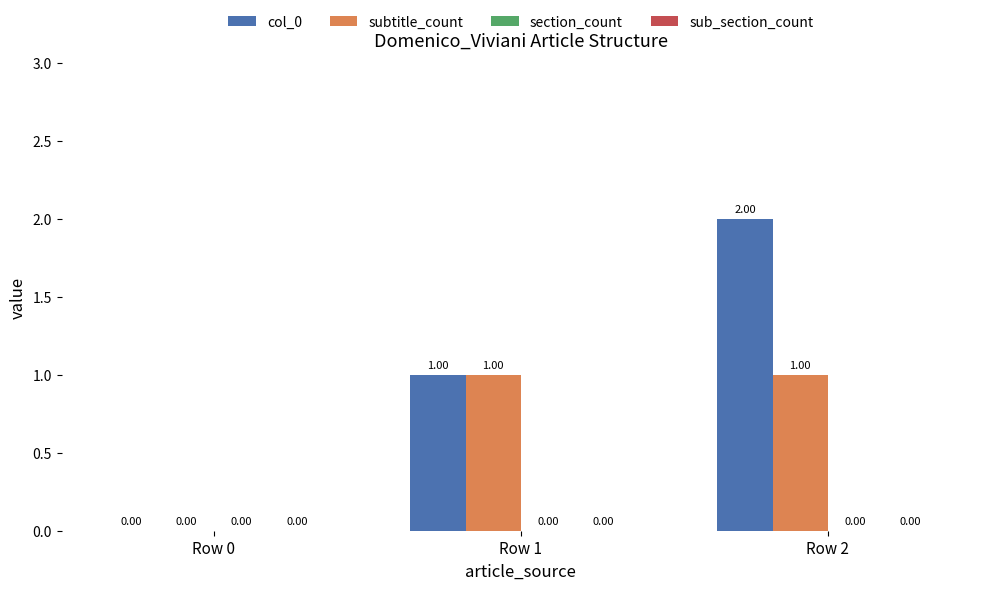

Which series has the widest spread of values?

col_0